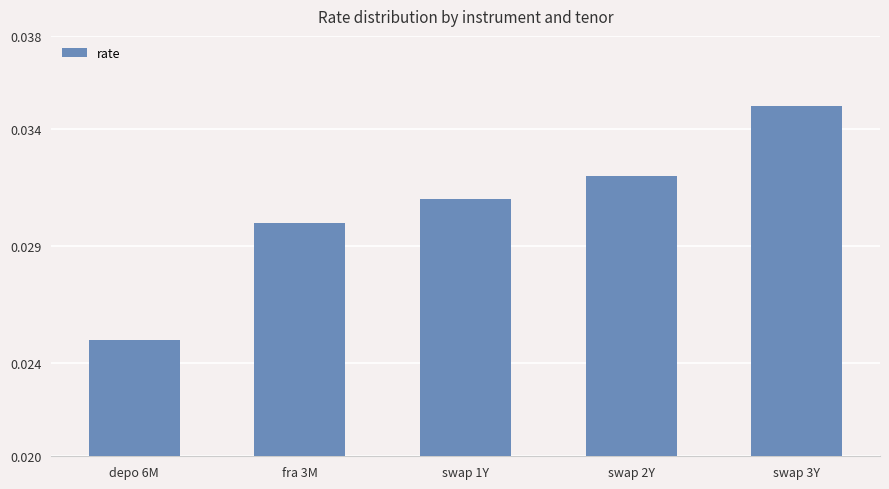

True or false: the data shows 0.1 at swap 3Y.

False